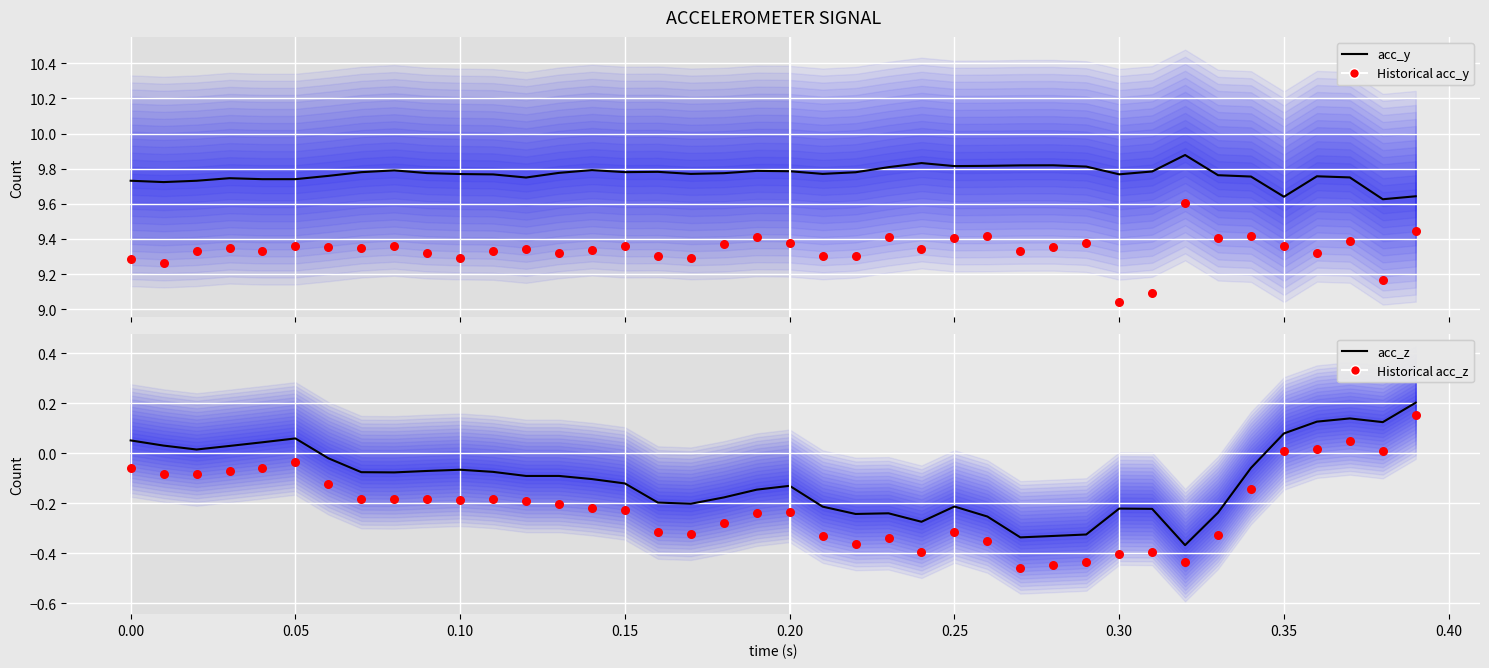

Which series has the largest Y range (max minus min)?

Historical acc_z